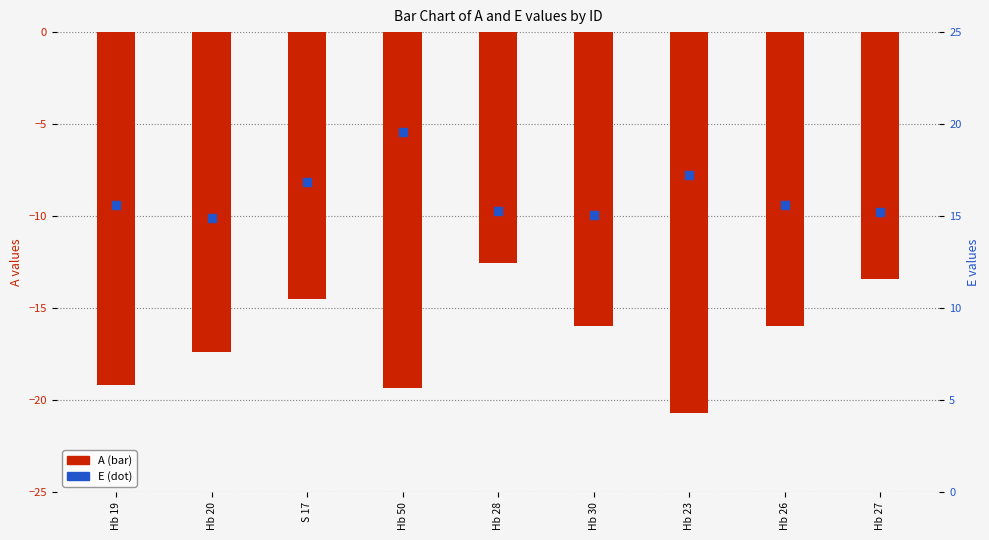

What is the total value across all series at Hb 50?

0.2